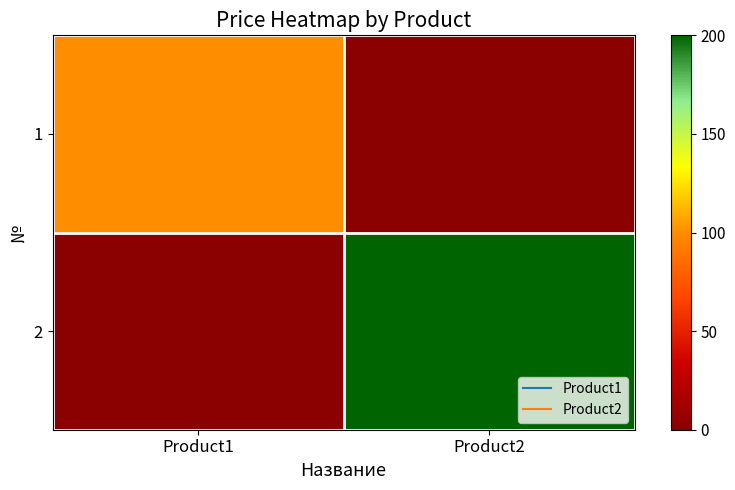

Which has a higher value, Product1 or Product2?

Product1